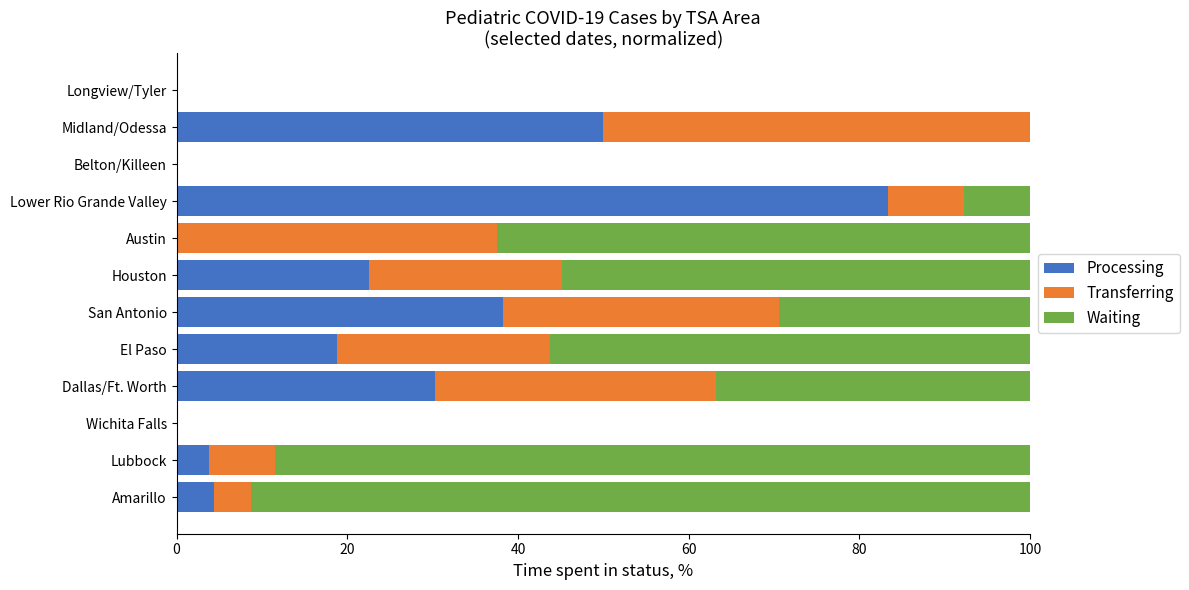

Is it true that Processing equals 44.4 at Dallas/Ft. Worth?

False